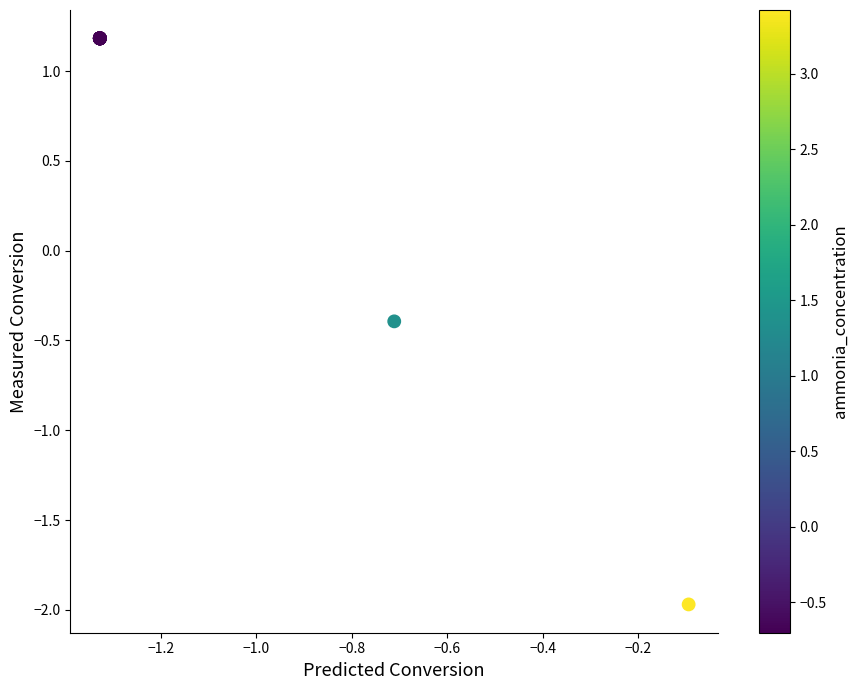

What Y value in the scatter plot is closest to 0?

-0.4